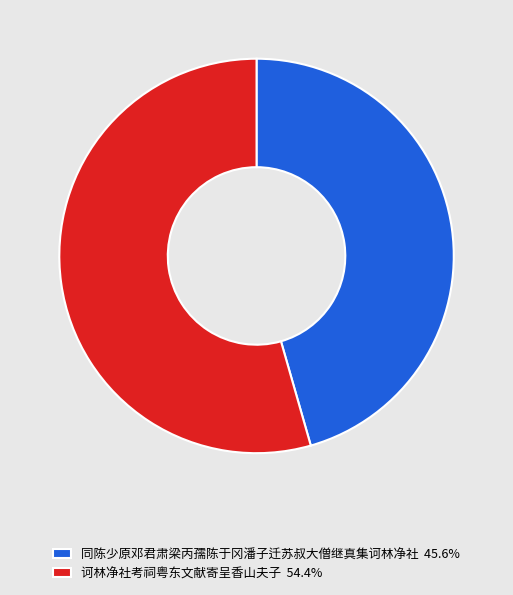

Which category accounts for the majority?

诃林净社考祠粤东文献寄呈香山夫子